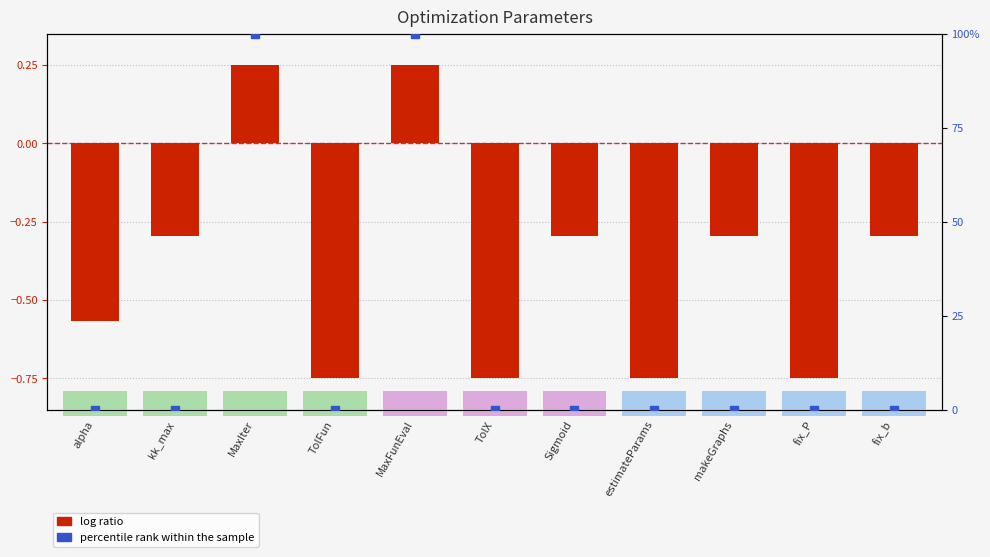

What are all the series names shown in the legend?

log ratio, percentile rank within the sample